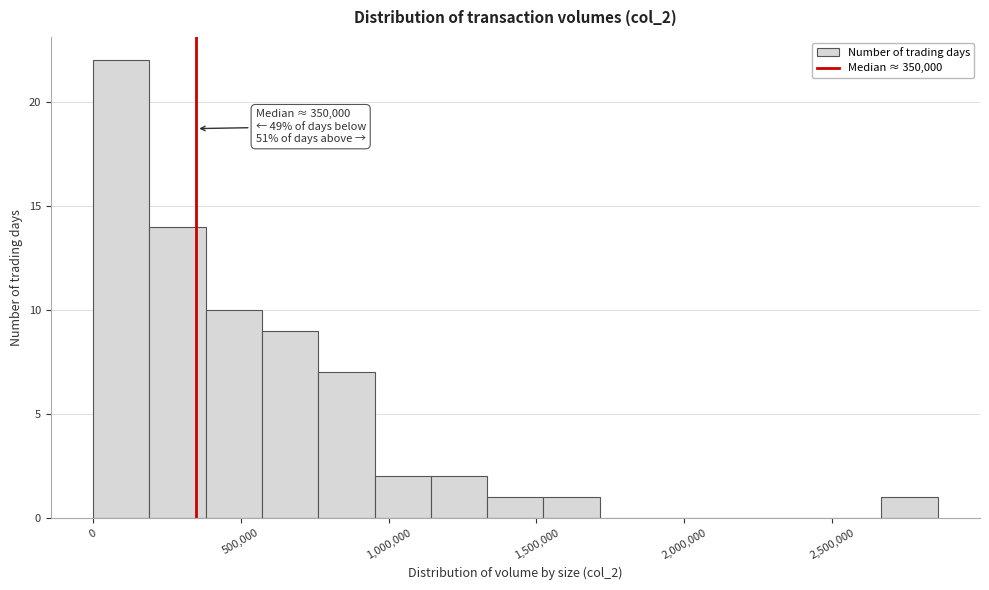

Read against the x-axis, roughly where is the centre of the tallest bar?

100000